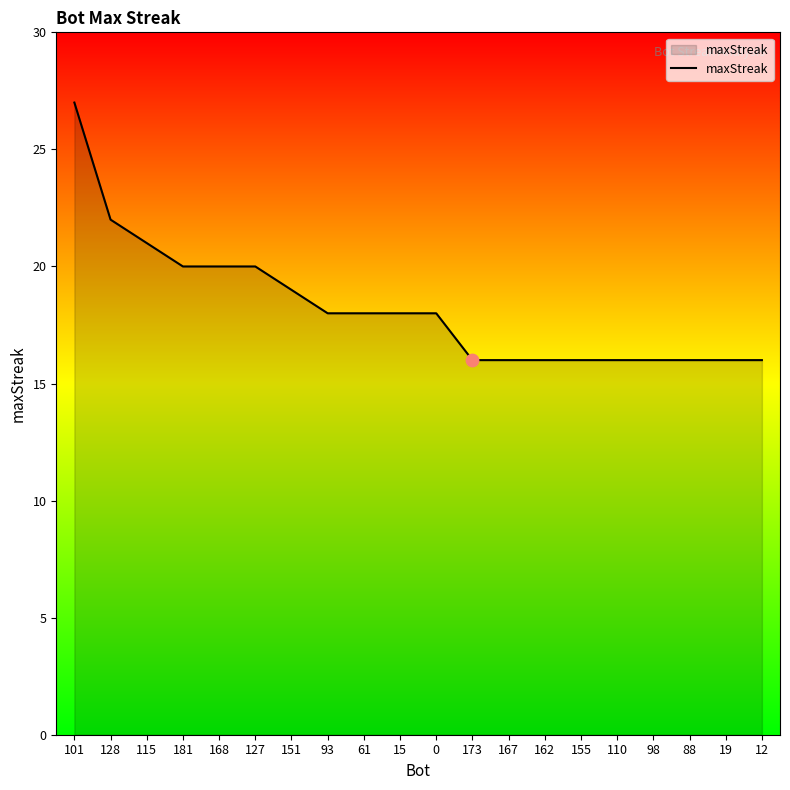

Which has a higher value, 155 or 181?

181